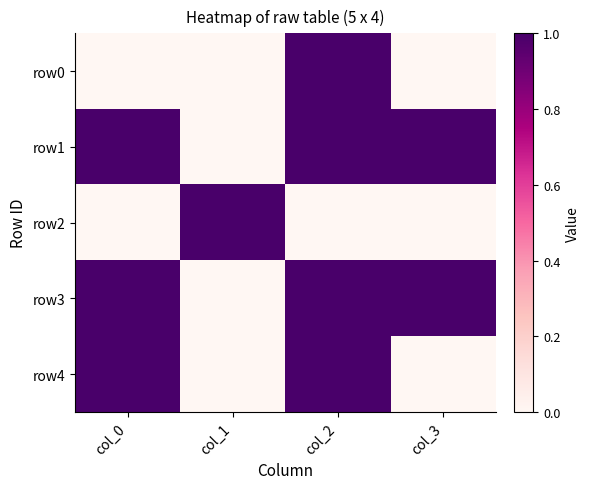

Count the number of categories in the chart.

4